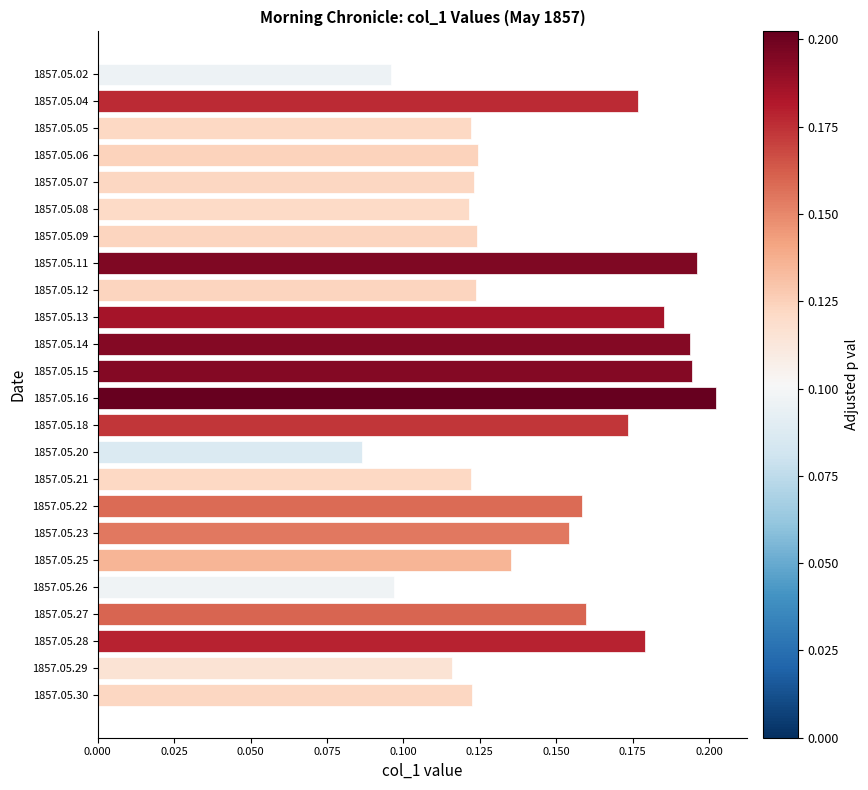

Which category has the lowest value across all series?

1857.05.20